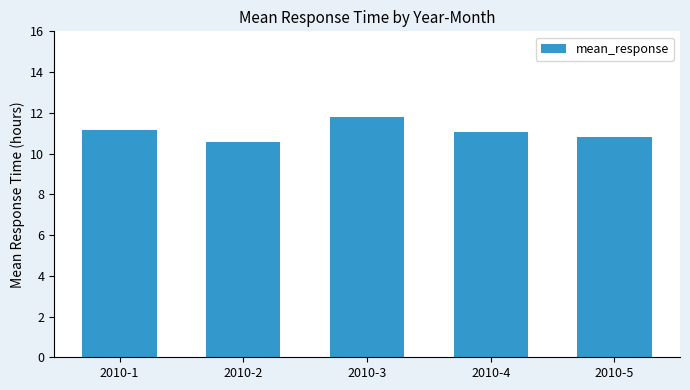

Are the bars horizontal?

No